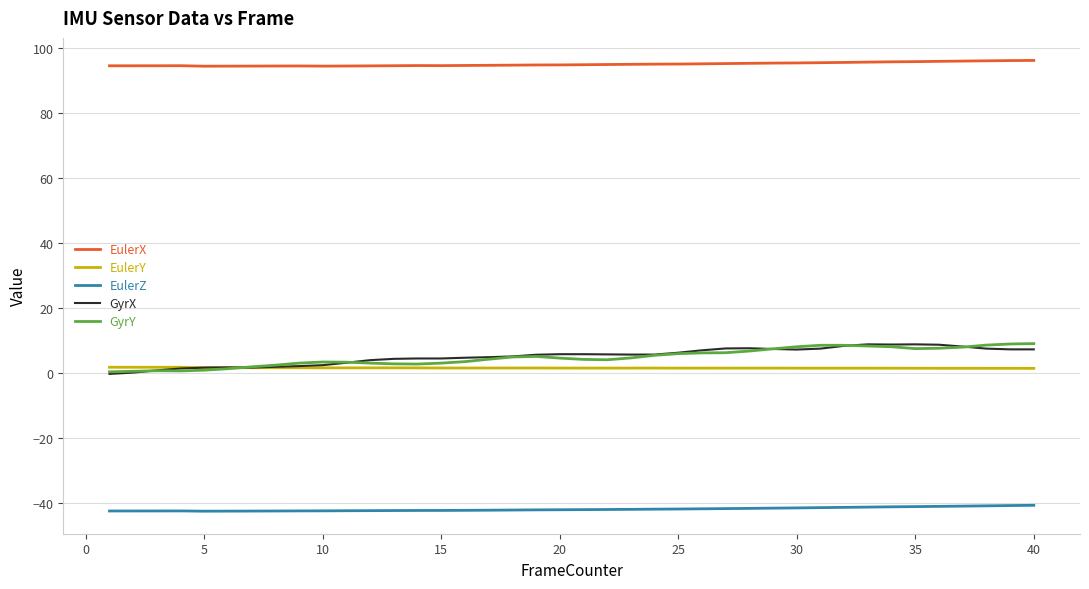

True or false: EulerX and GyrY intersect in this chart.

False